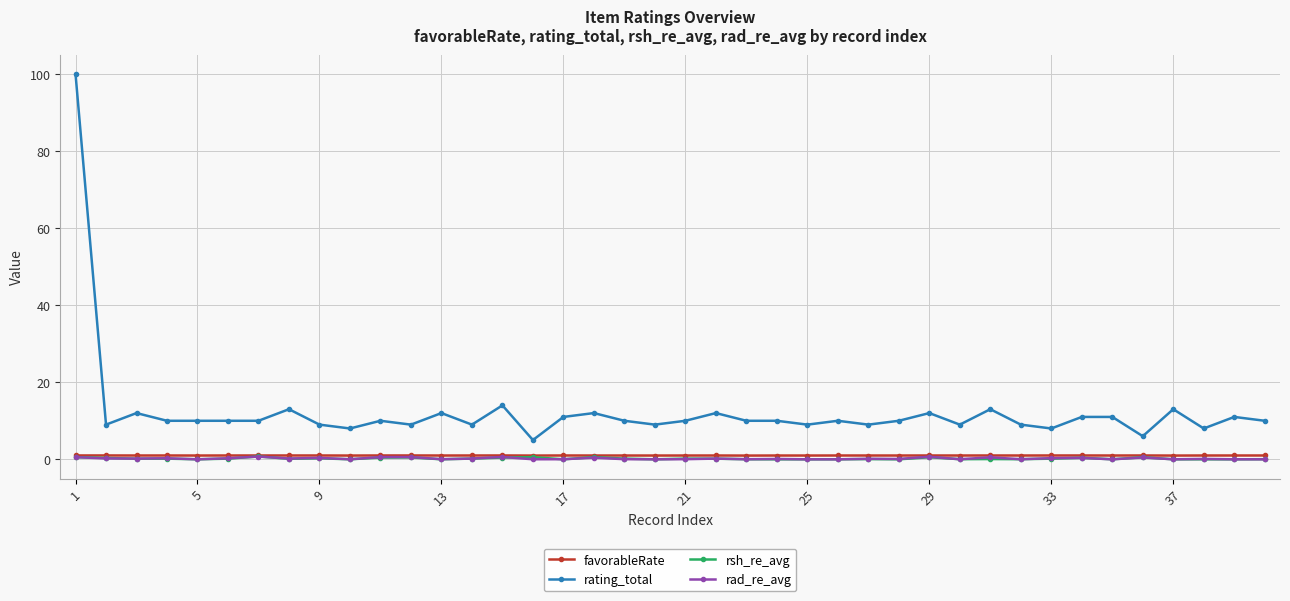

True or false: rating_total and rsh_re_avg cross at least once.

False